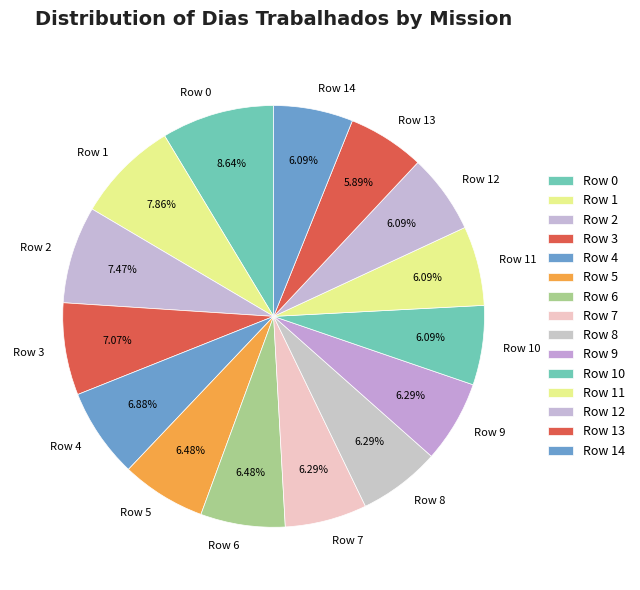

Does any single category account for the majority?

No